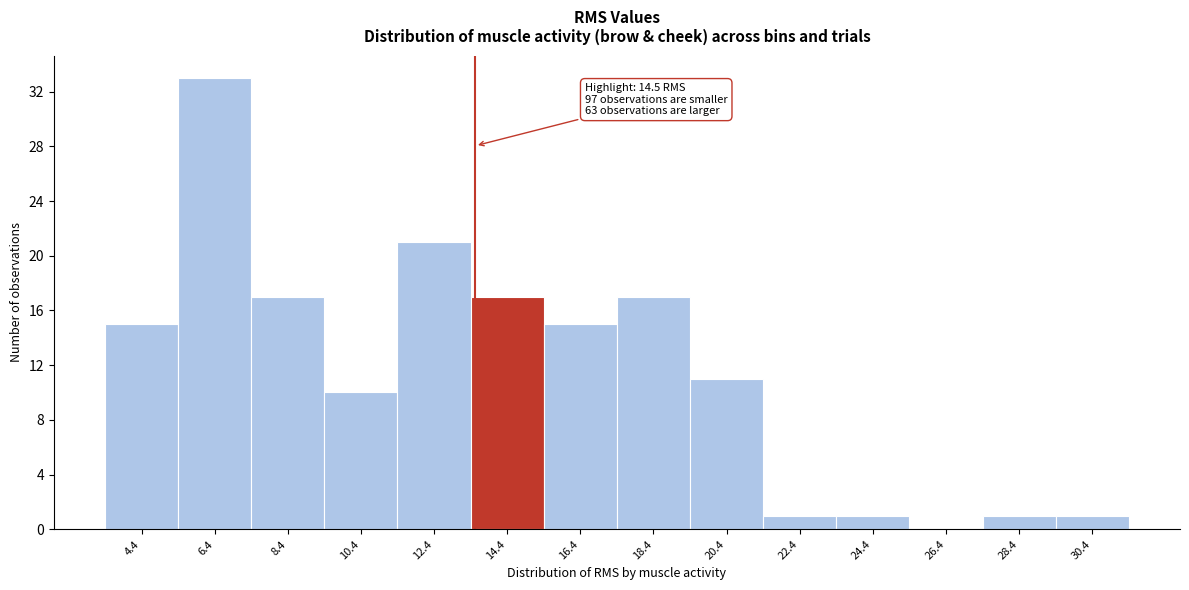

Reading left to right, what are all the values shown in this chart?

4.4=15	6.4=33	8.4=17	10.4=10	12.4=21	14.4=17	16.4=15	18.4=17	20.4=11	22.4=1	24.4=1	26.4=0	28.4=1	30.4=1